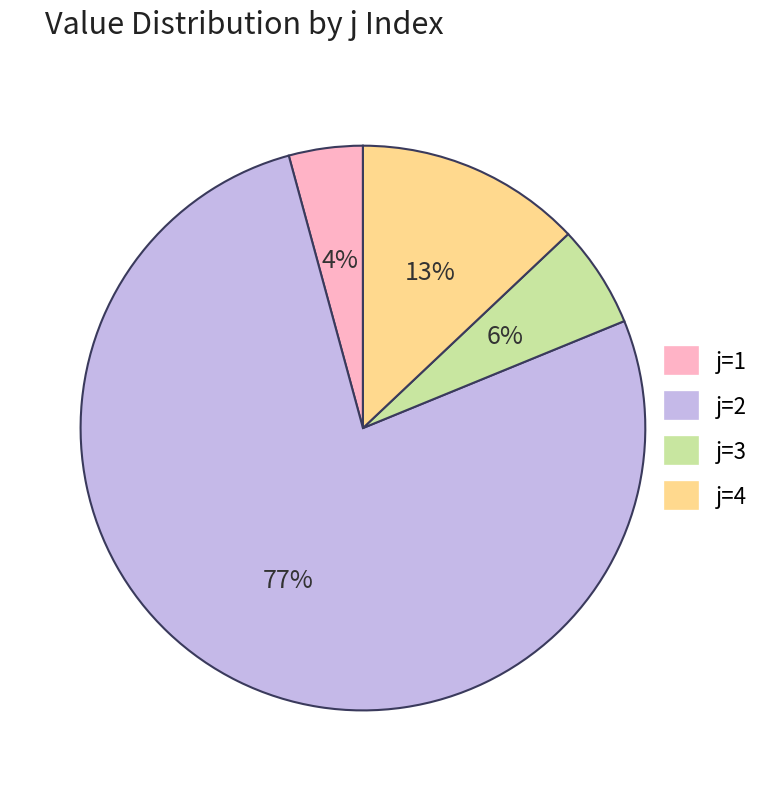

Does any single category account for the majority?

Yes